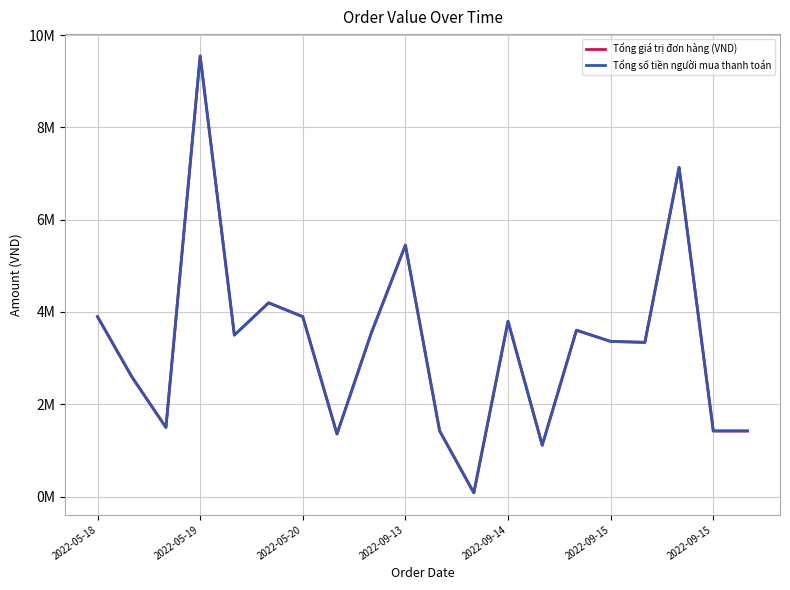

Does the chart have visible grid lines?

Yes